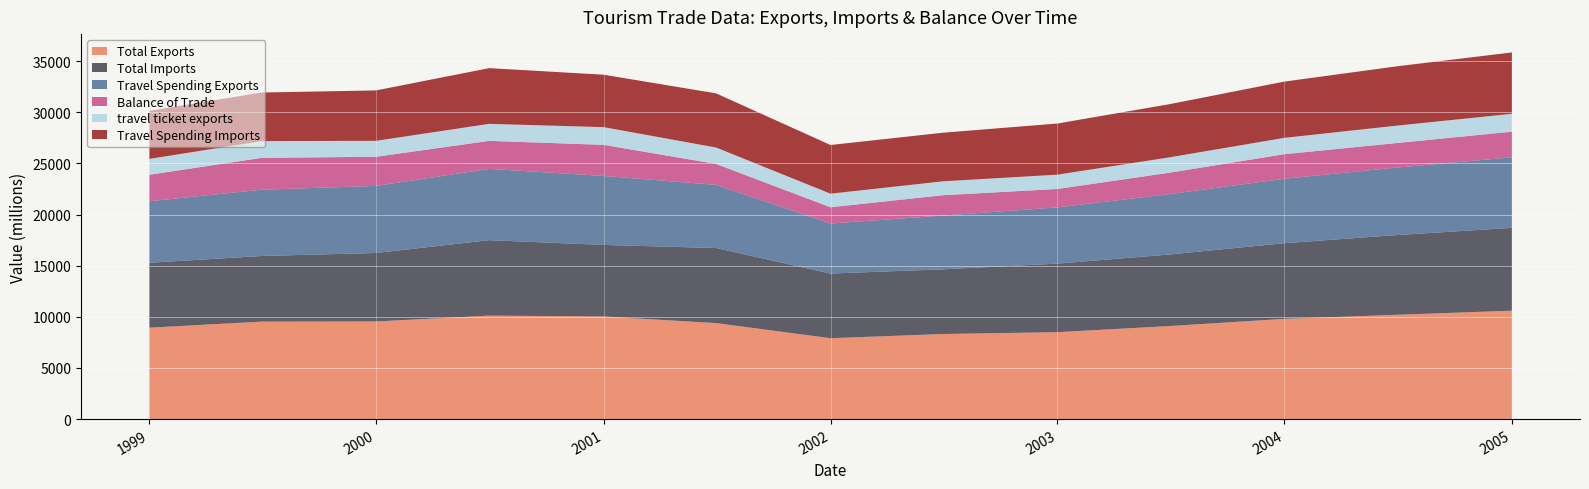

Reading left to right, what are all the values shown in this chart?

Total Exports: 1999-01=8937	1999-07=9531	2000-01=9546	2000-07=10118	2001-01=10035	2001-07=9386	2002-01=7909	2002-07=8319	2003-01=8500	2003-07=9100	2004-01=9800	2004-07=10200	2005-01=10600
Total Imports: 1999-01=6348	1999-07=6419	2000-01=6696	2000-07=7379	2001-01=6995	2001-07=7340	2002-01=6324	2002-07=6326	2003-01=6700	2003-07=7000	2004-01=7400	2004-07=7800	2005-01=8100
Travel Spending Exports: 1999-01=6014	1999-07=6479	2000-01=6558	2000-07=6968	2001-01=6745	2001-07=6176	2002-01=4895	2002-07=5255	2003-01=5500	2003-07=5900	2004-01=6300	2004-07=6600	2005-01=6900
Balance of Trade: 1999-01=2589	1999-07=3112	2000-01=2850	2000-07=2739	2001-01=3040	2001-07=2046	2002-01=1585	2002-07=1993	2003-01=1800	2003-07=2100	2004-01=2400	2004-07=2400	2005-01=2500
travel ticket exports: 1999-01=1551	1999-07=1642	2000-01=1558	2000-07=1666	2001-01=1731	2001-07=1607	2002-01=1327	2002-07=1357	2003-01=1400	2003-07=1500	2004-01=1600	2004-07=1700	2005-01=1750
Travel Spending Imports: 1999-01=4700	1999-07=4748	2000-01=4929	2000-07=5445	2001-01=5127	2001-07=5293	2002-01=4759	2002-07=4753	2003-01=5000	2003-07=5200	2004-01=5500	2004-07=5800	2005-01=6000